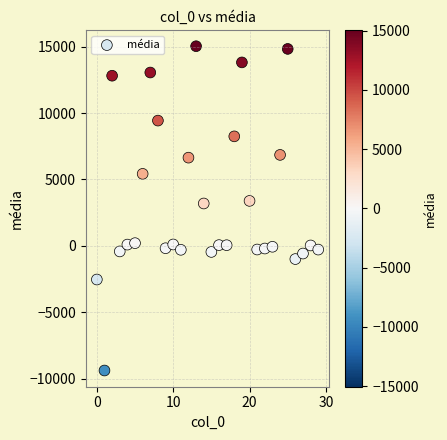

What is the range of Y values (max minus min)?

24437.1